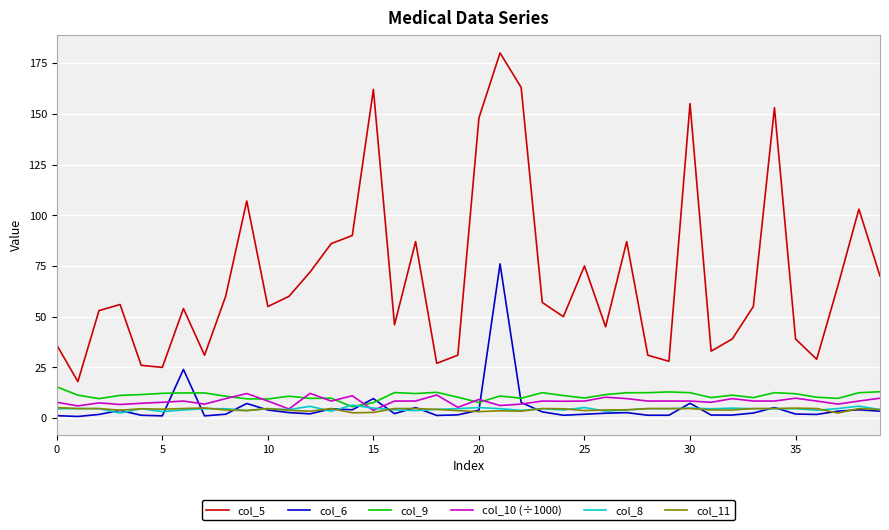

Which series has the largest total across all categories?

col_5